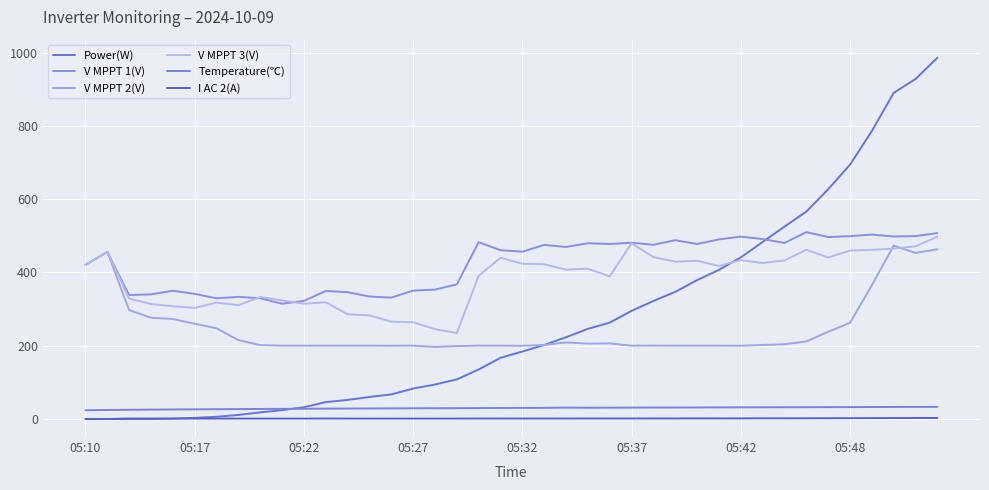

What is the lowest value of the V MPPT 1(V) series?

314.6